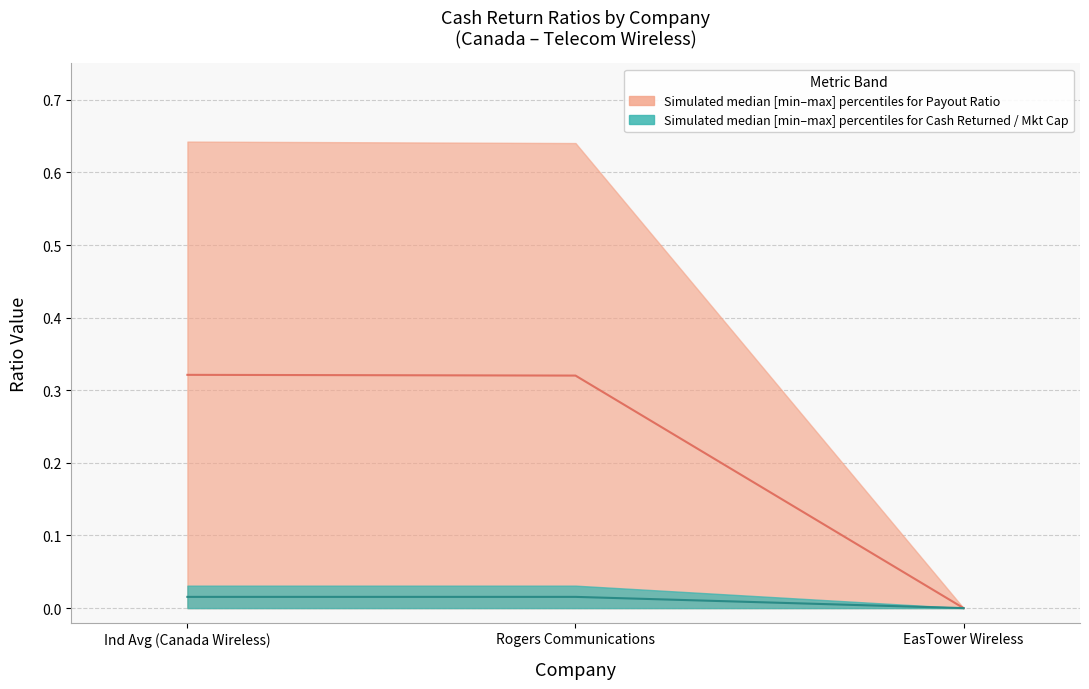

Reading right to left, transcribe all the data shown in this chart.

cash_returned_market_cap_upper: 0.0	0.0	0.0
cash_returned_market_cap_lower: 0.0	0.0	0.0
cash_returned_market_cap_mid: 0.0	0.0	0.0
payout_ratio_upper: 0.0	0.6	0.6
payout_ratio_lower: 0.0	0.0	0.0
payout_ratio_mid: 0.0	0.3	0.3